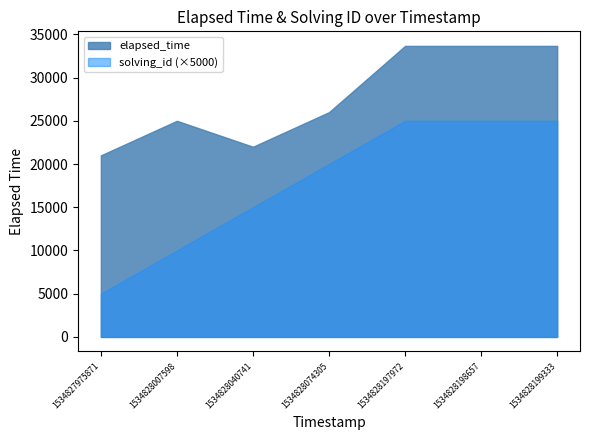

Is the value of elapsed_time at 1534828007598 greater than the value of solving_id at 1534828040741?

Yes